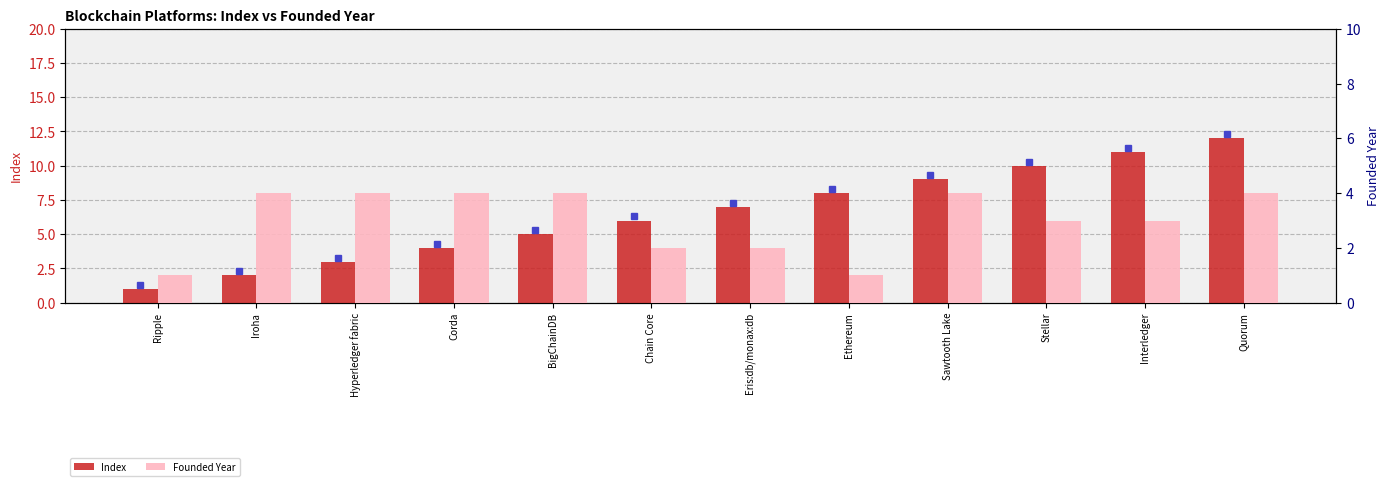

Which series has the largest total across all categories?

Index